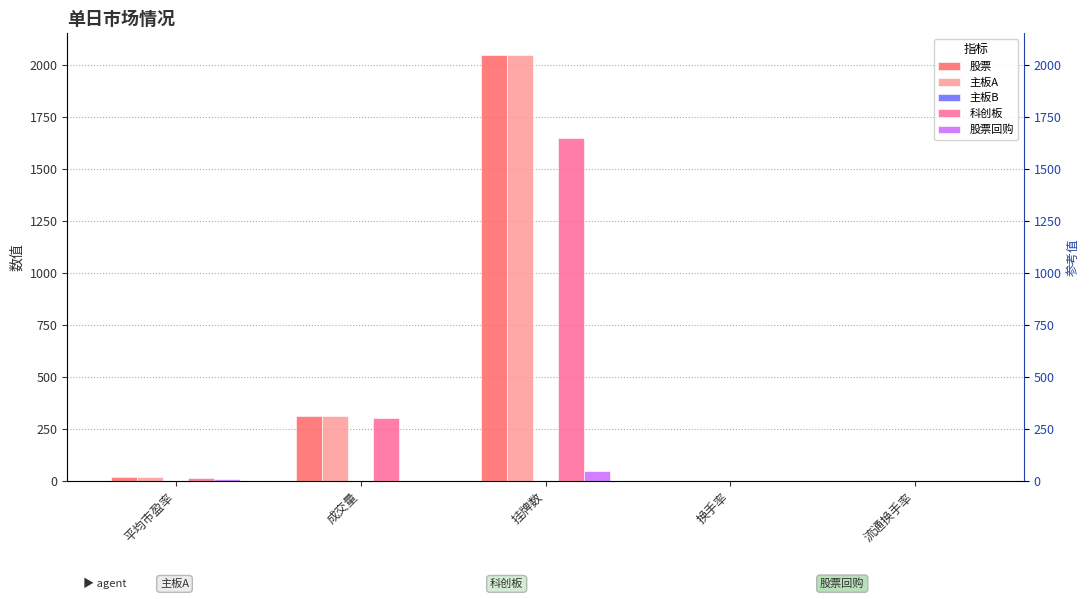

Reading left to right, extract all data points from this chart.

股票: 平均市盈率=17.4	成交量=313.5	挂牌数=2050.0	换手率=0.9	流通换手率=1.1
主板A: 平均市盈率=17.4	成交量=313.8	挂牌数=2050.0	换手率=0.9	流通换手率=1.1
主板B: 平均市盈率=0.0	成交量=0.3	挂牌数=0.0	换手率=0.0	流通换手率=0.0
科创板: 平均市盈率=16.0	成交量=301.7	挂牌数=1647.0	换手率=0.9	流通换手率=1.0
股票回购: 平均市盈率=10.3	成交量=0.2	挂牌数=47.0	换手率=0.2	流通换手率=0.2